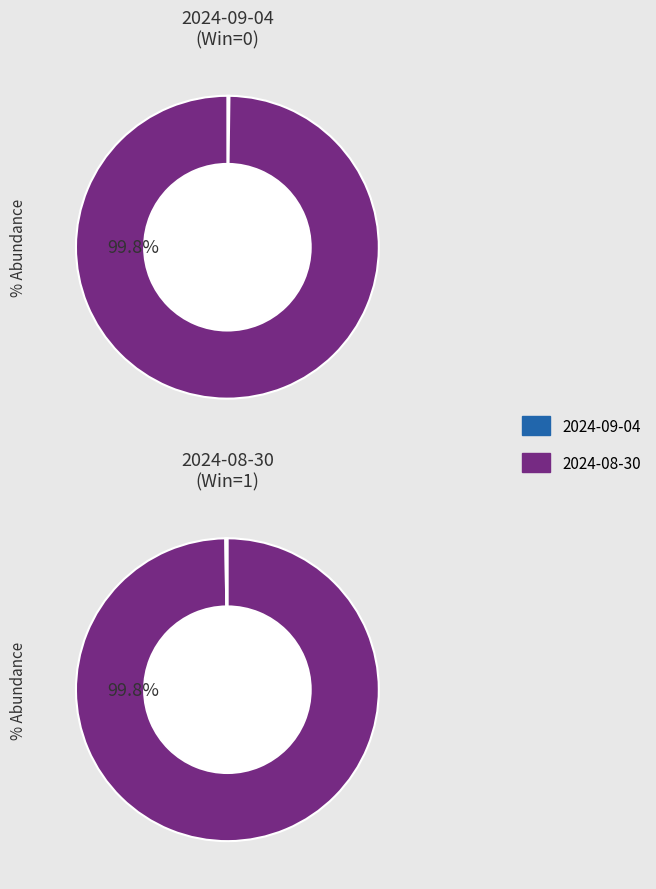

True or false: 2024-08-30 accounts for 86% of the total.

False